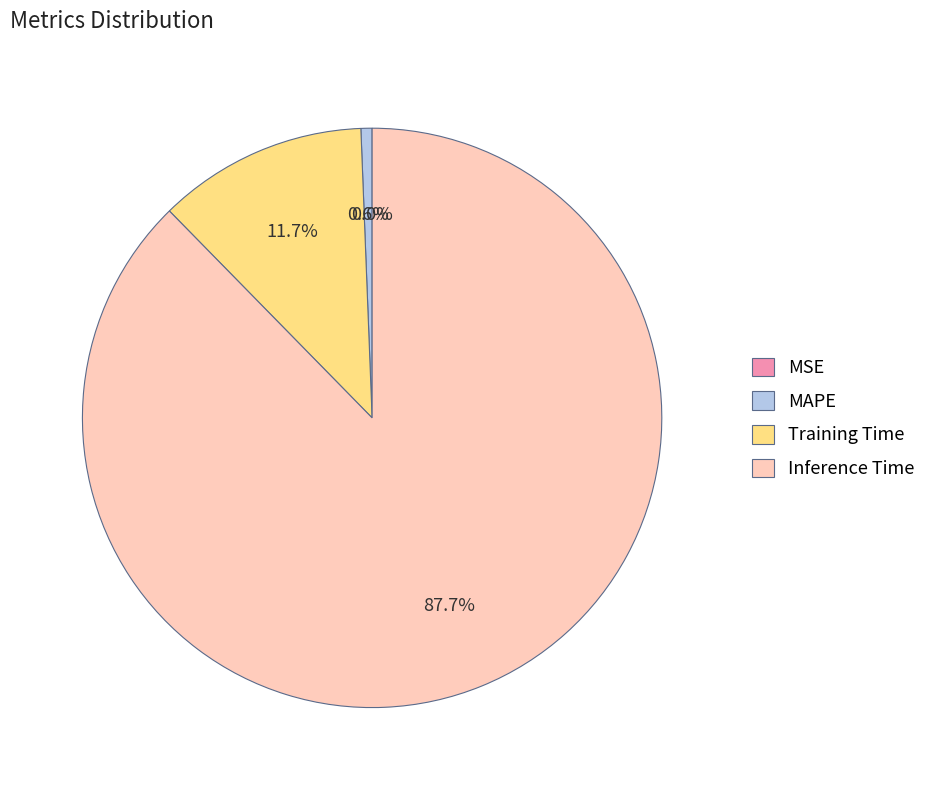

Does MSE account for over 50% of the chart?

No